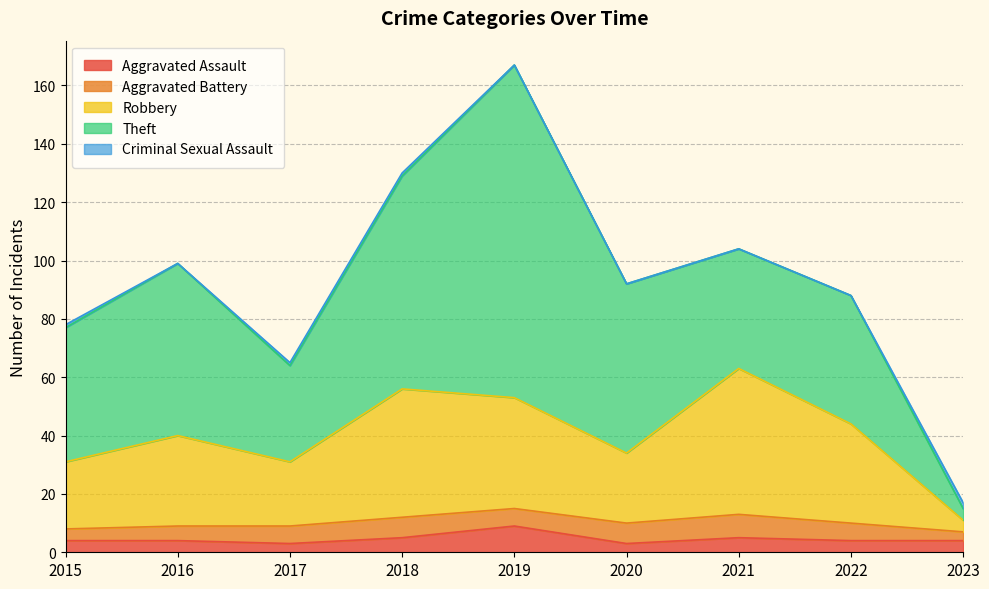

What is the difference between the maximum and second lowest values in the Aggravated Battery series?

4